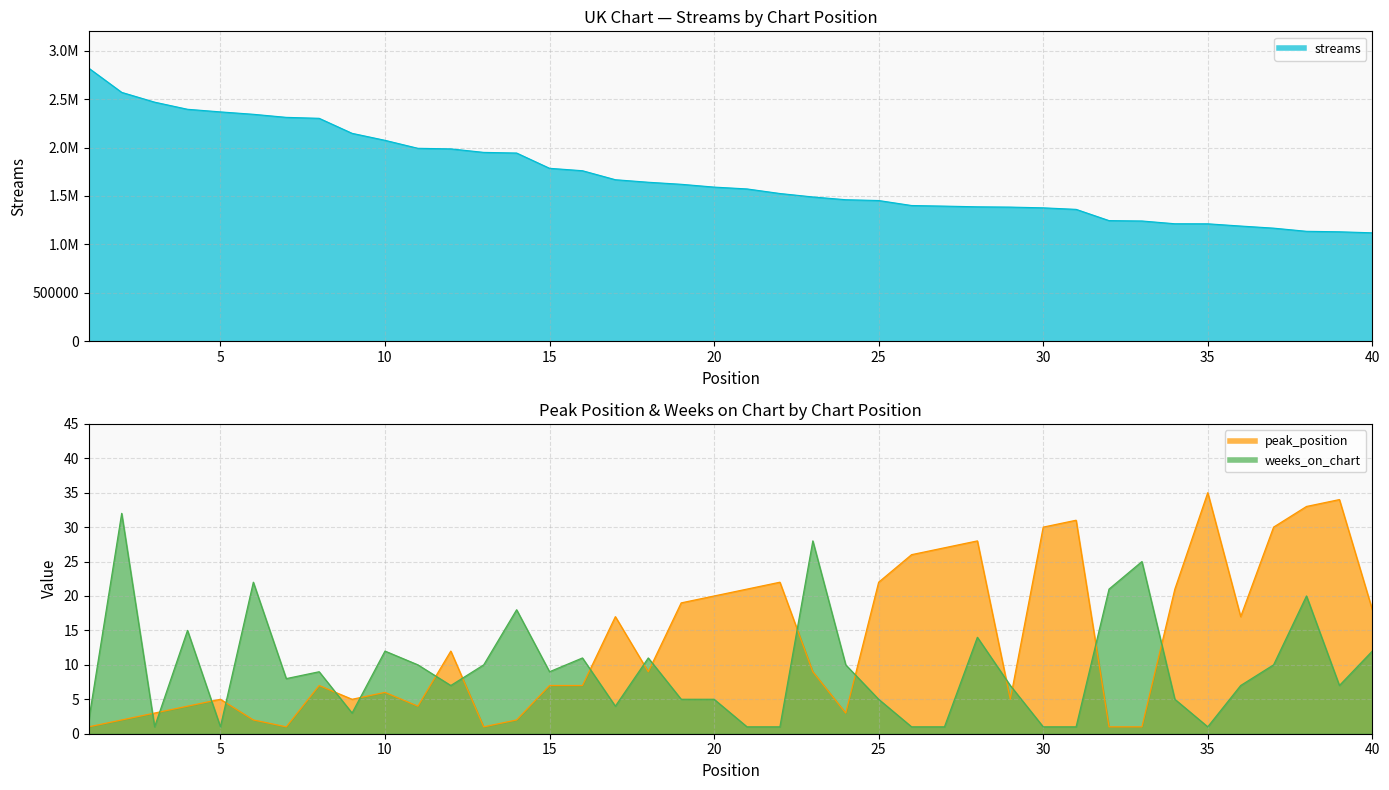

Where is the first local maximum for peak_position?

5